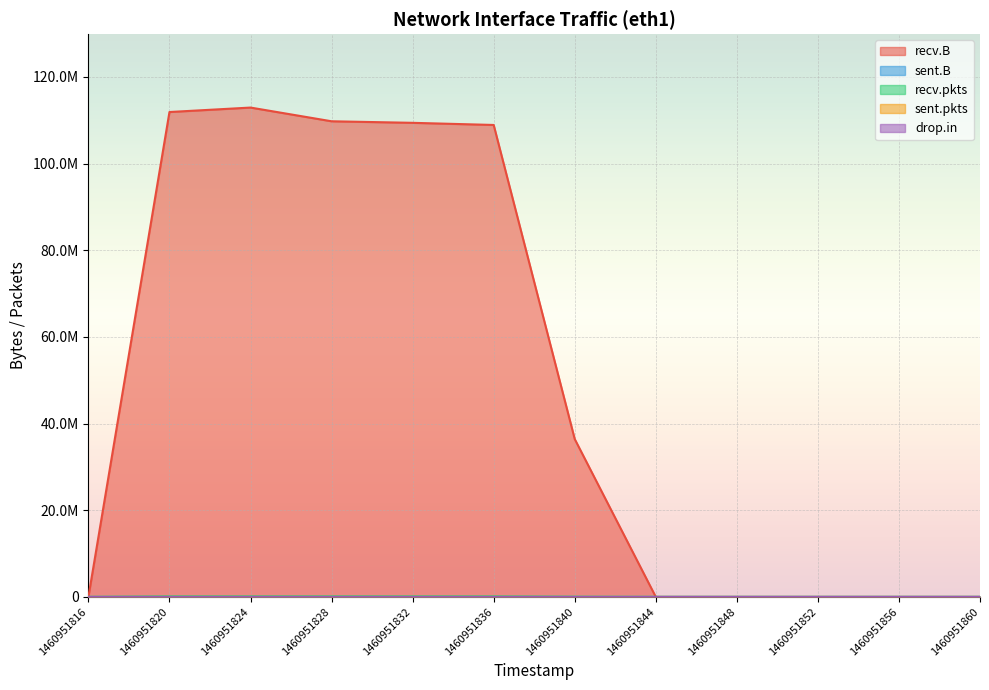

At which label is sent.B closest to 45?

1460951824